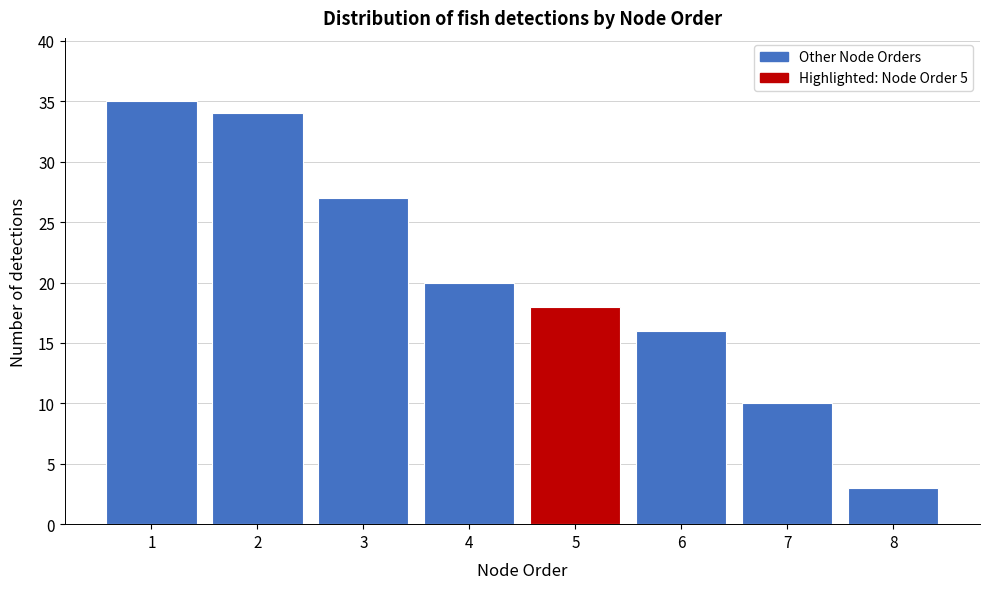

Over which range of the x-axis is the bar tallest?

0.5 to 1.5